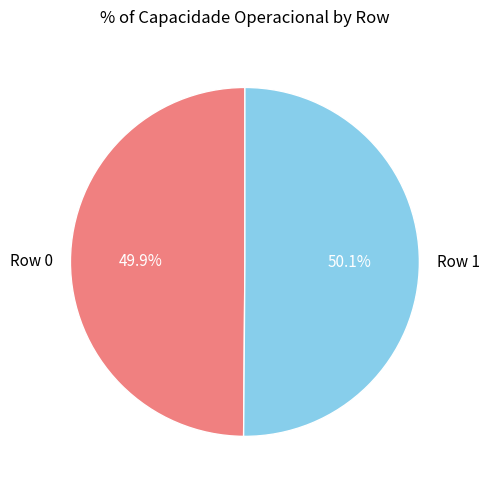

Approximately how many times larger is the value at Row 0 compared to Row 1?

1.0